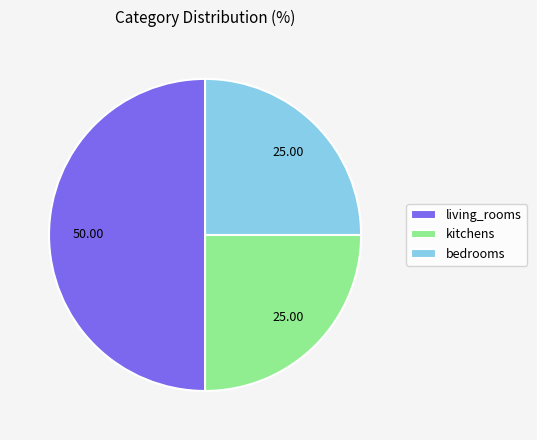

Between bedrooms and living_rooms, which is larger?

living_rooms